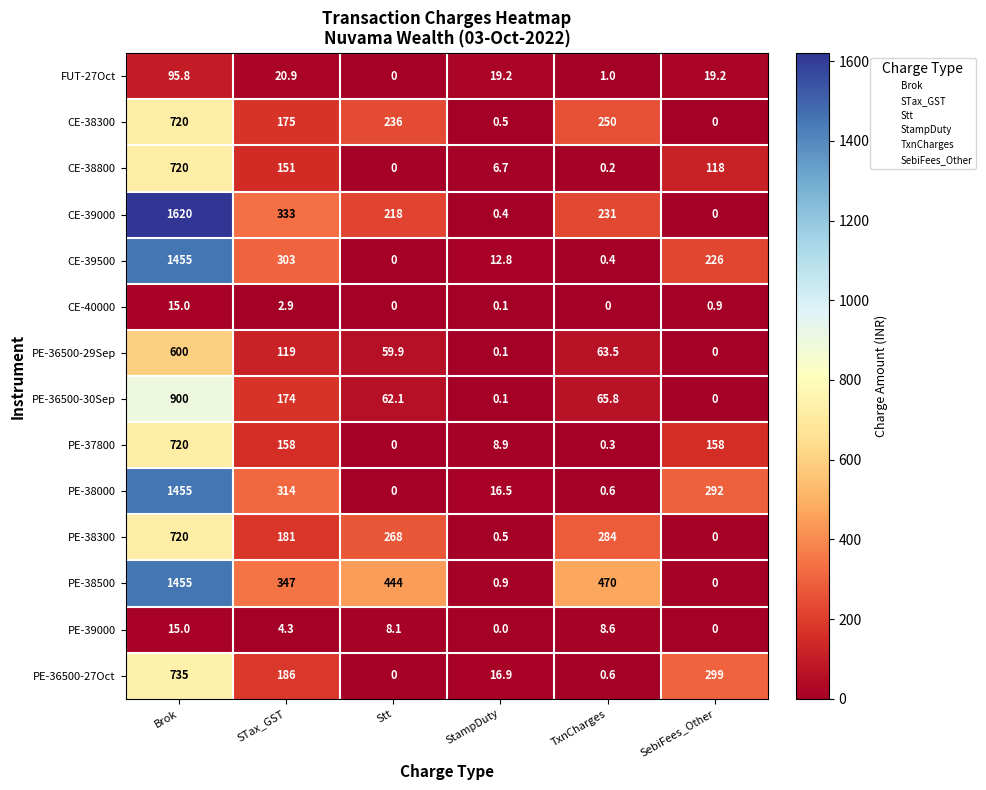

What is the difference between the CE-38800 values at Brok and TxnCharges?

719.8